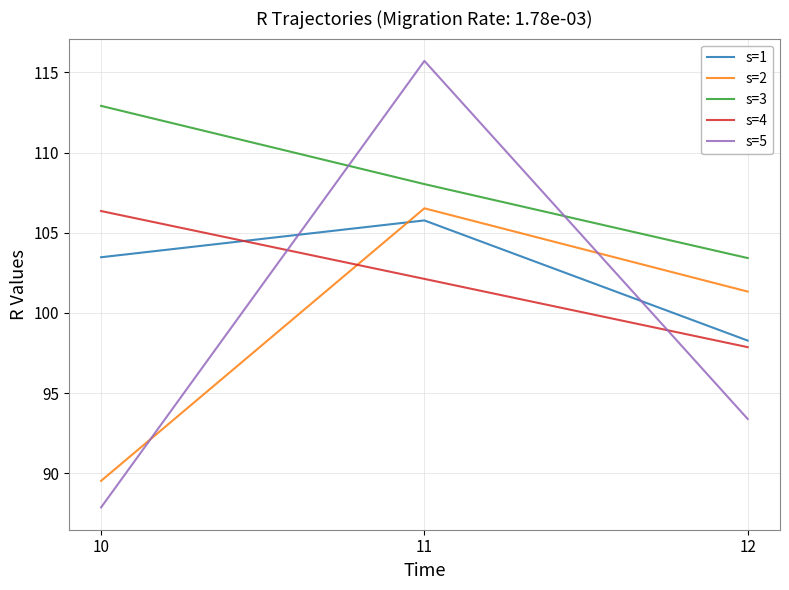

What is the difference between the second highest and minimum values in the s=2 series?

11.8